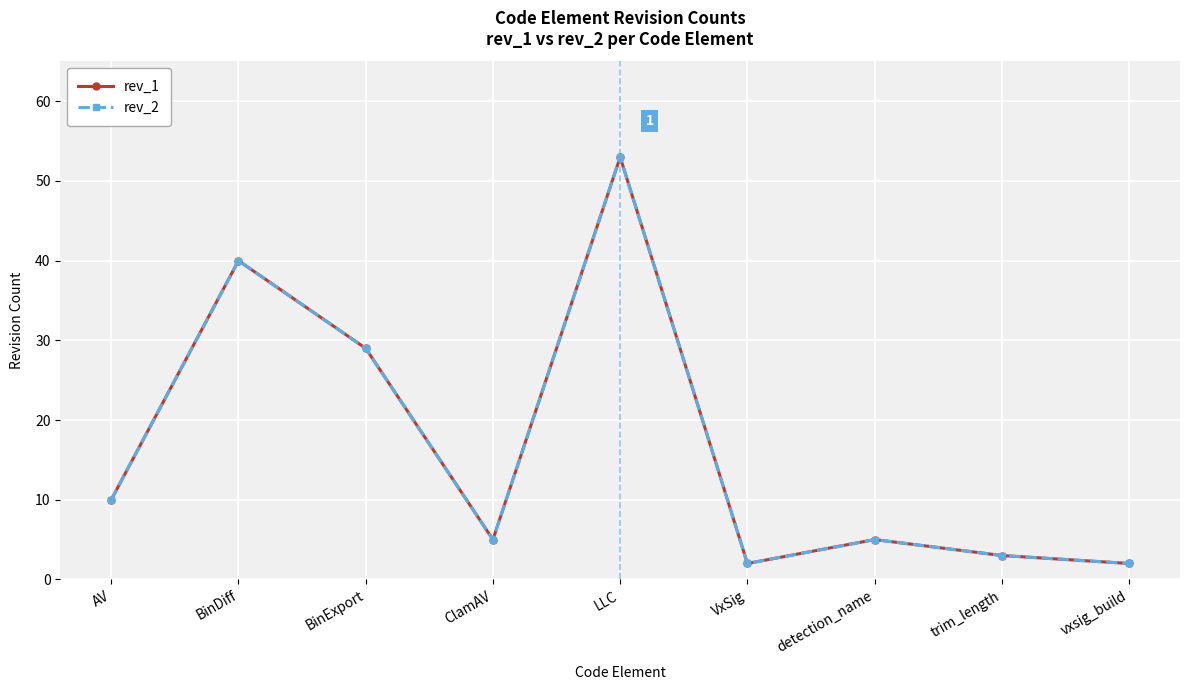

Does the chart have visible grid lines?

Yes